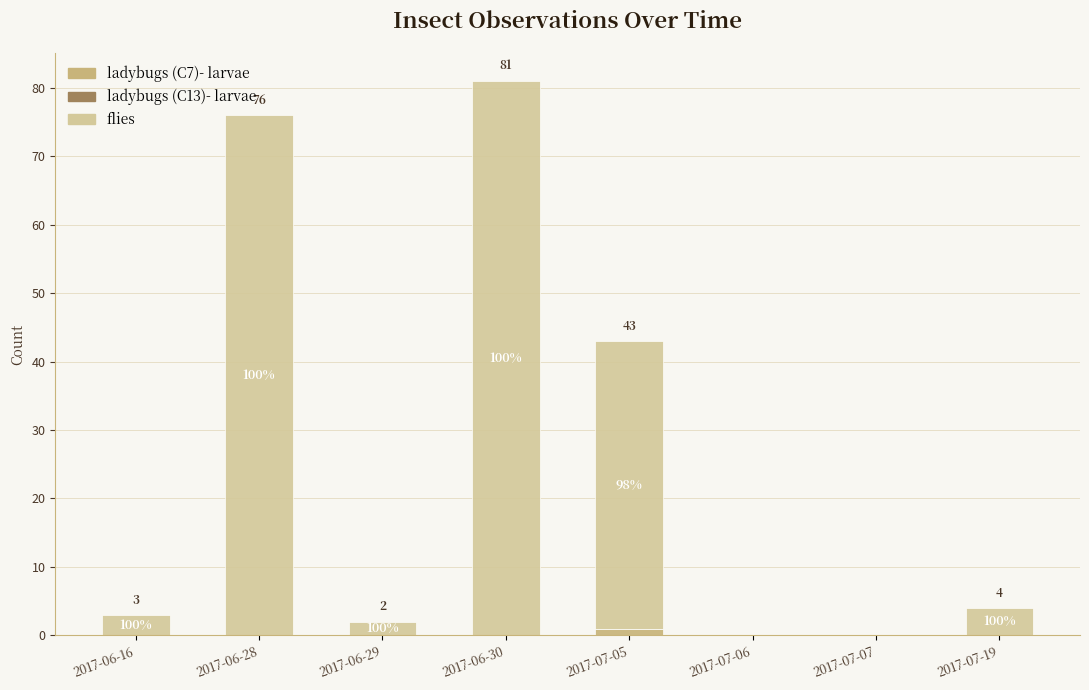

Does the chart contain stacked bars?

Yes